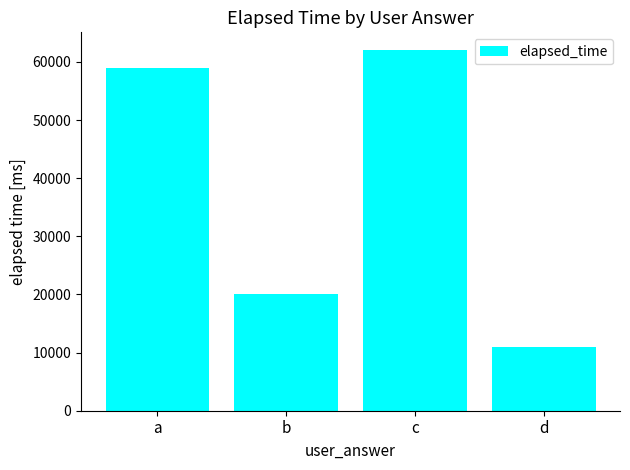

Is it true that the value at c is 62000?

True